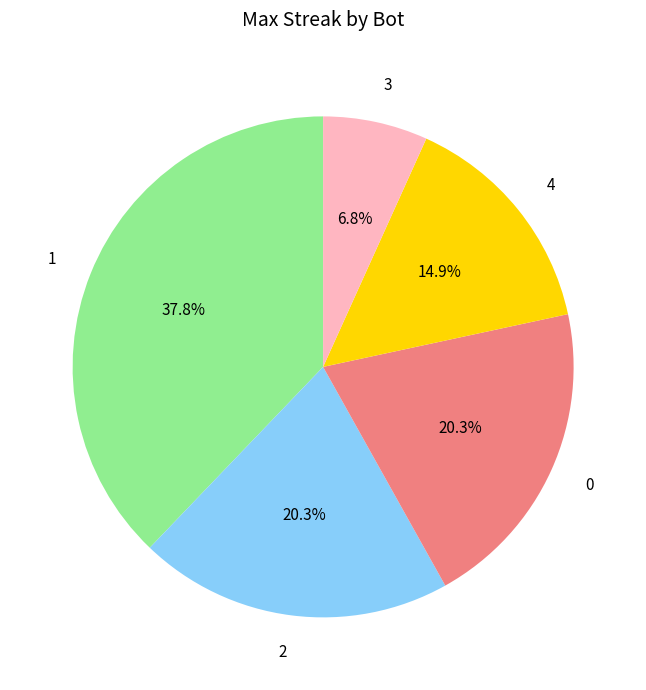

What portion of the pie excludes 1?

62.2%